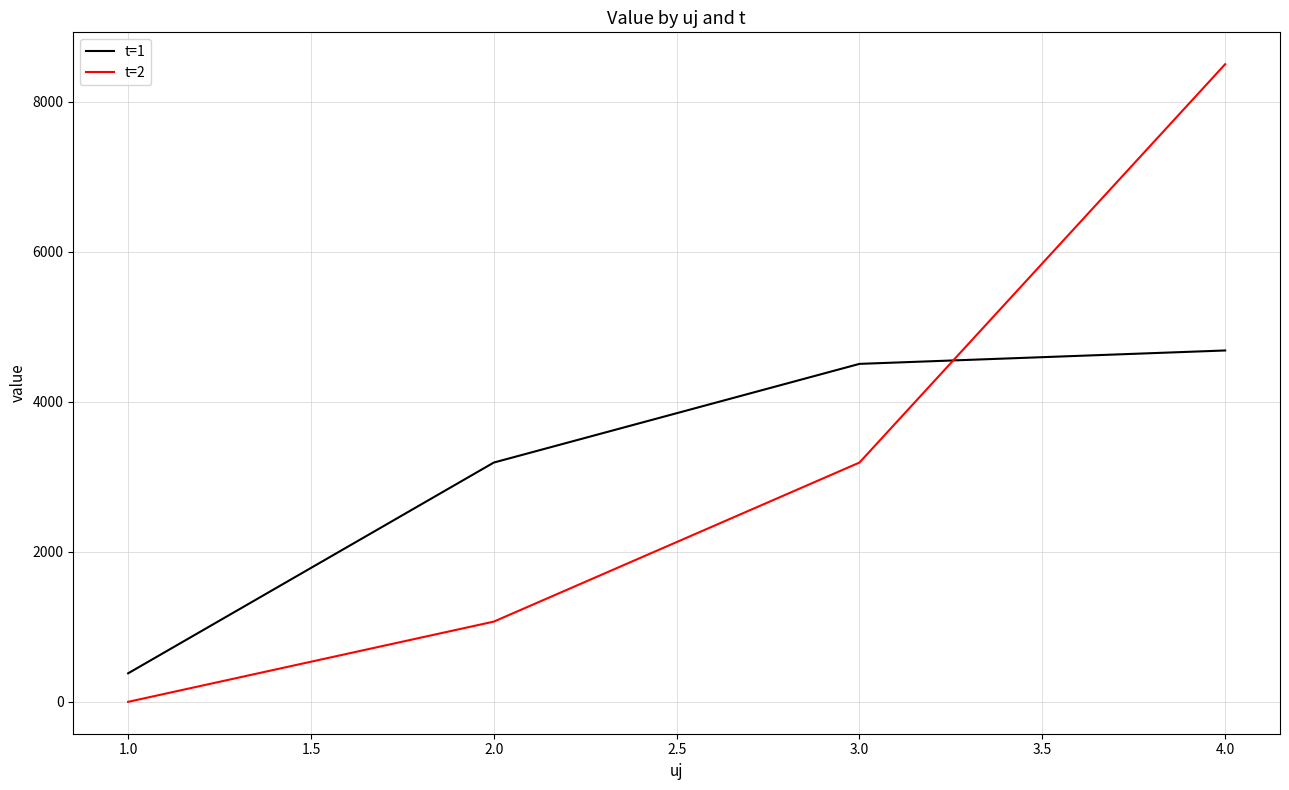

How many times do t=1 and t=2 cross each other?

1